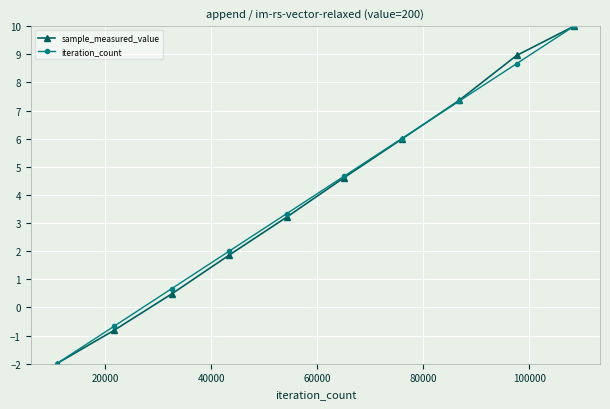

How many lines are shown in the chart?

2